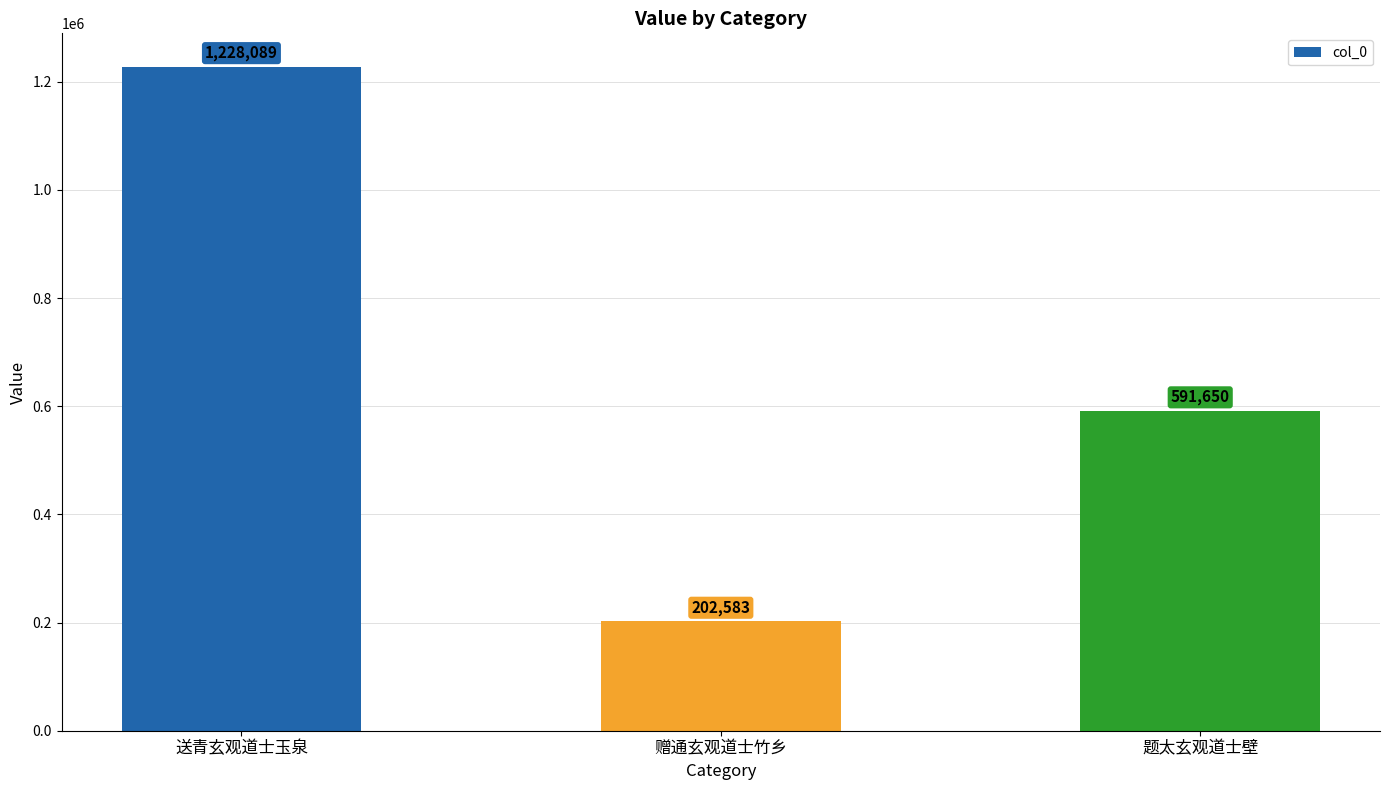

How many categories are shown in the chart?

3